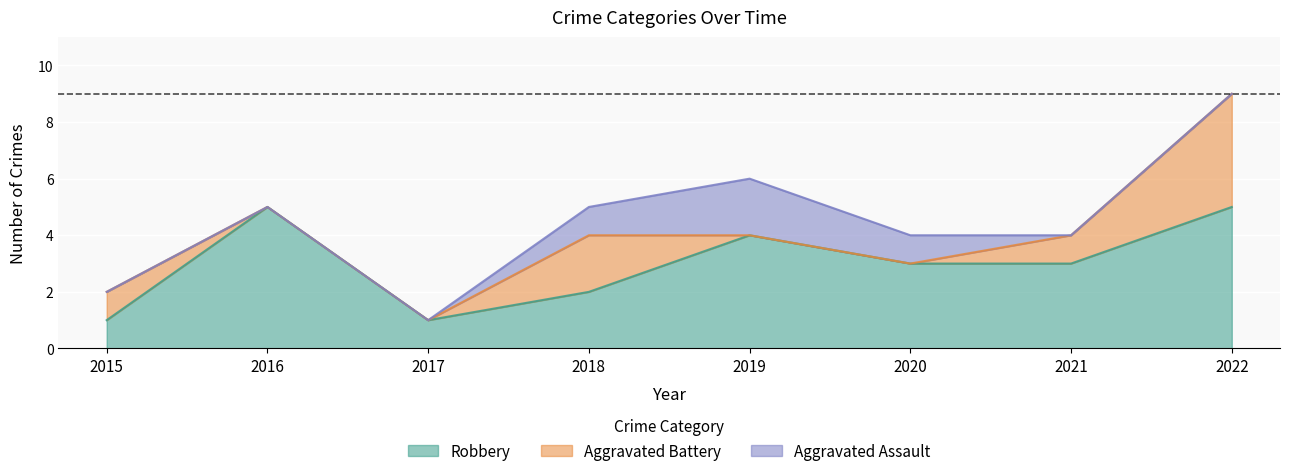

What is the total value across all series at 2015?

2